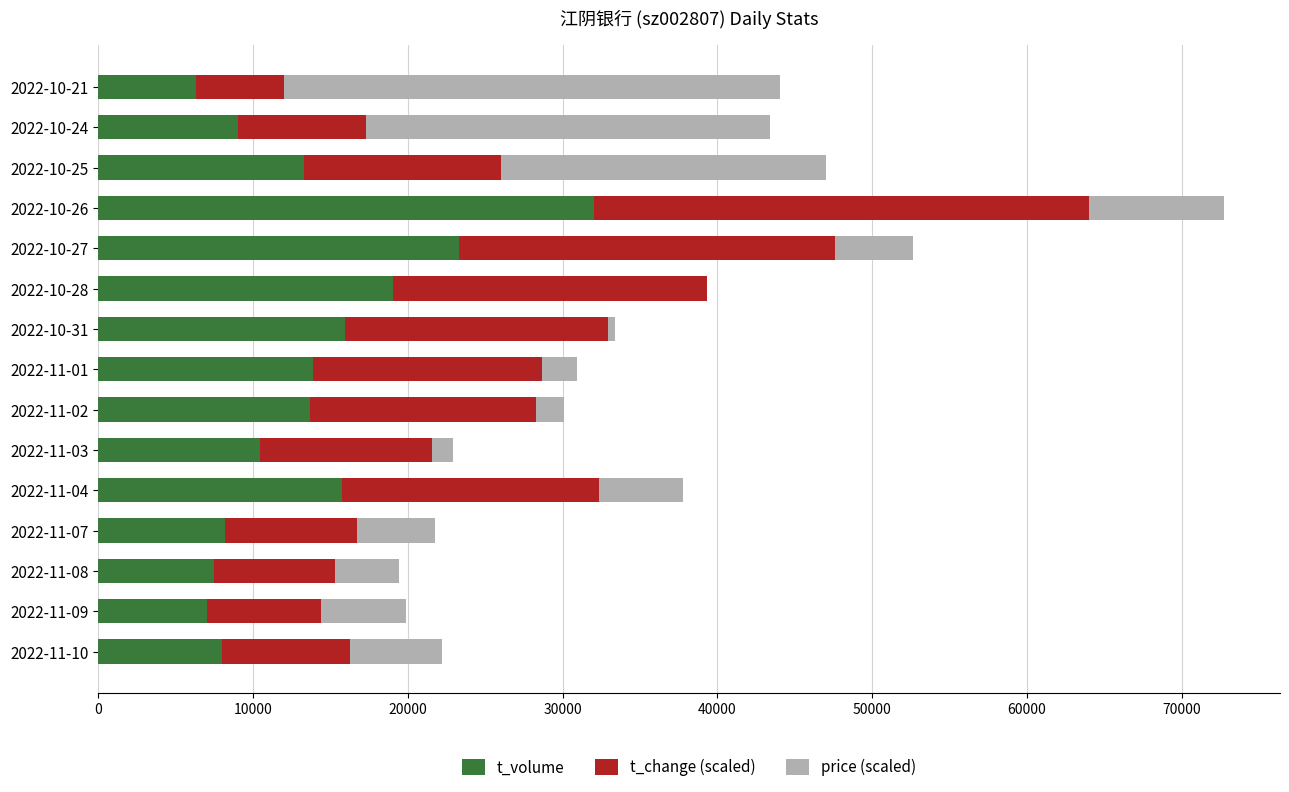

At which category is the sum across all series the highest?

2022-10-26